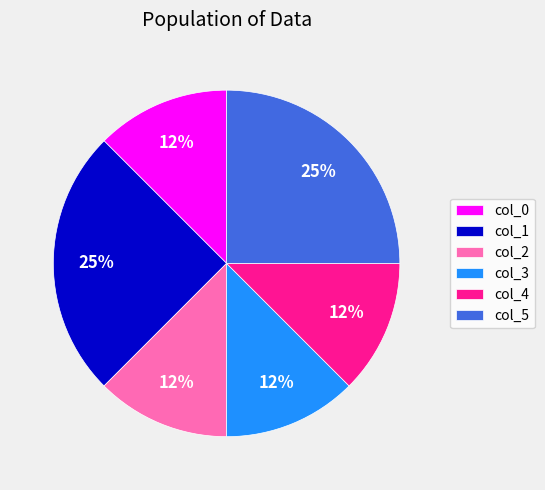

The col_1 slice represents 37% of the pie. True or false?

False